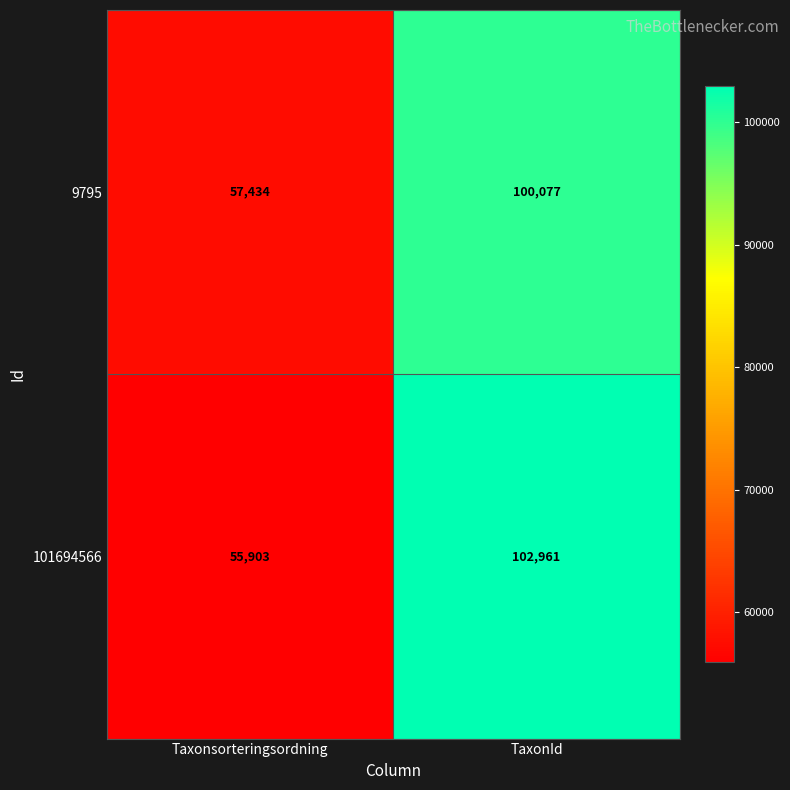

Rank the series by their maximum value, from lowest to highest.

9795, 101694566